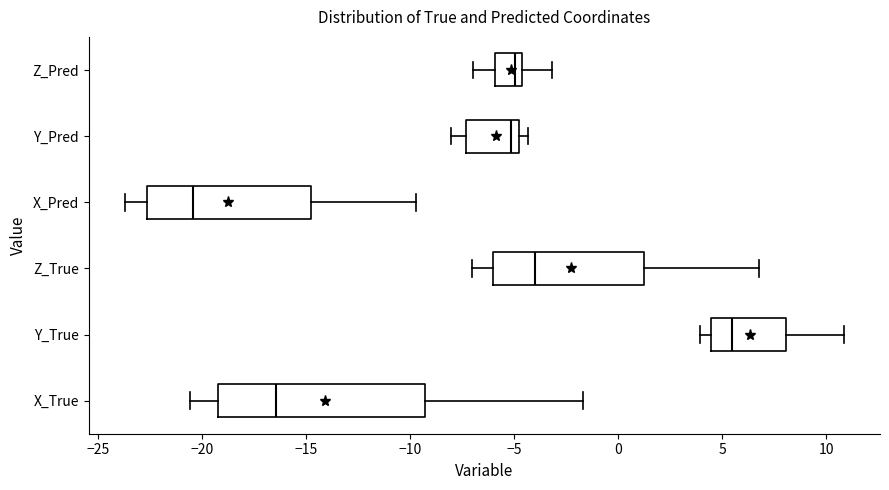

Reading bottom to top, read every box against the x-axis: the position of its median line, the range the box covers, and the ends of its whiskers. The values are not printed on the chart, so give them approximately, as read against the axis.

X_True: median -16.5, box -19.0 to -9.5, whiskers -20.5 to -1.5
Y_True: median 5.5, box 4.5 to 8.0, whiskers 4.0 to 11.0
Z_True: median -4.0, box -6.0 to 1.0, whiskers -7.0 to 7.0
X_Pred: median -20.5, box -22.5 to -15.0, whiskers -23.5 to -9.5
Y_Pred: median -5.0 (just left of the box's right edge), box -7.5 to -5.0, whiskers -8.0 to -4.5
Z_Pred: median -5.0, box -6.0 to -4.5, whiskers -7.0 to -3.0